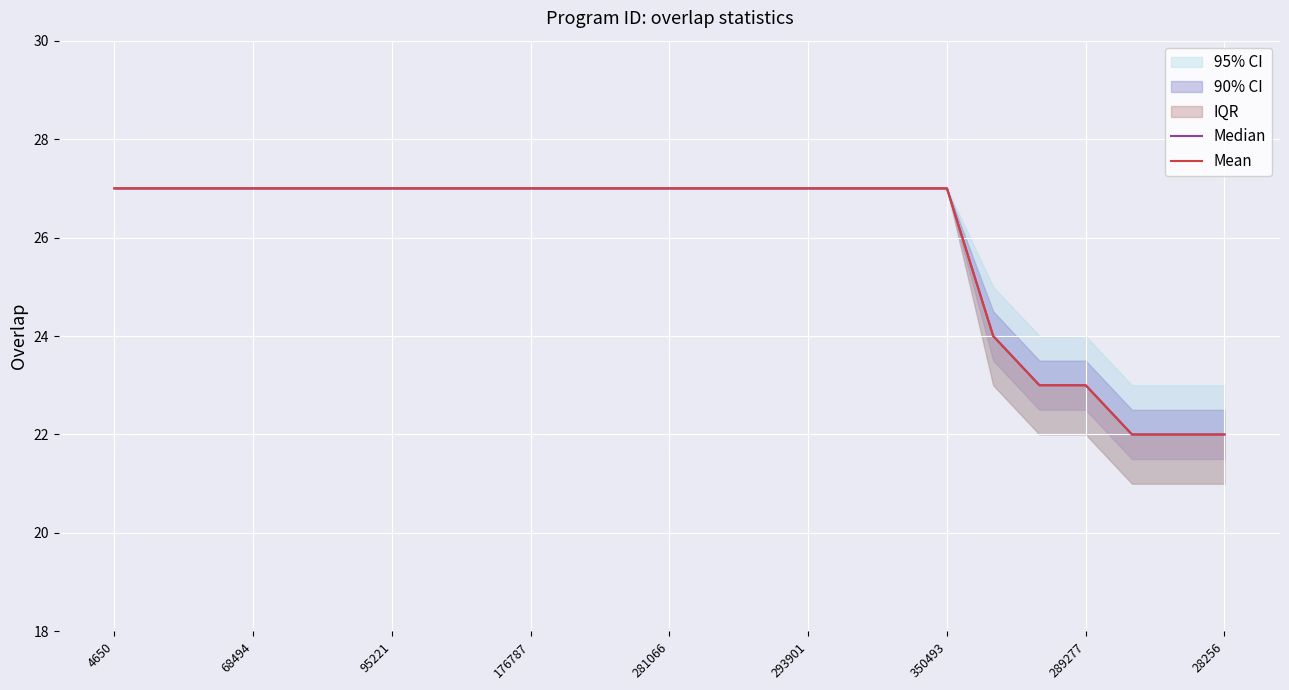

What is the average value of the Mean series?

26